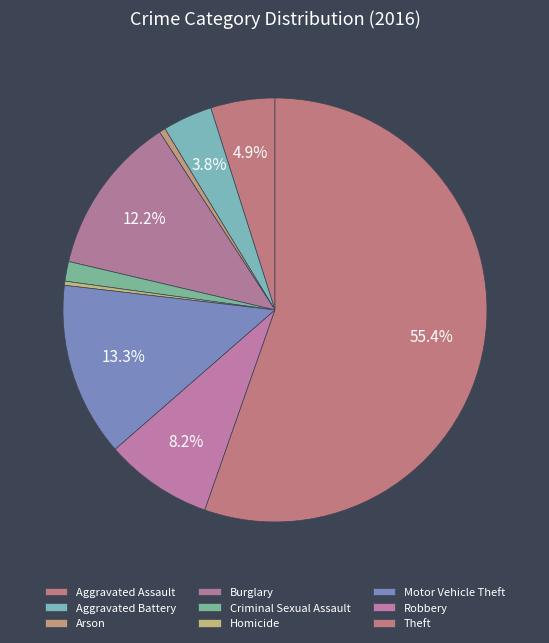

What is the total percentage of Homicide and Motor Vehicle Theft?

13.6%